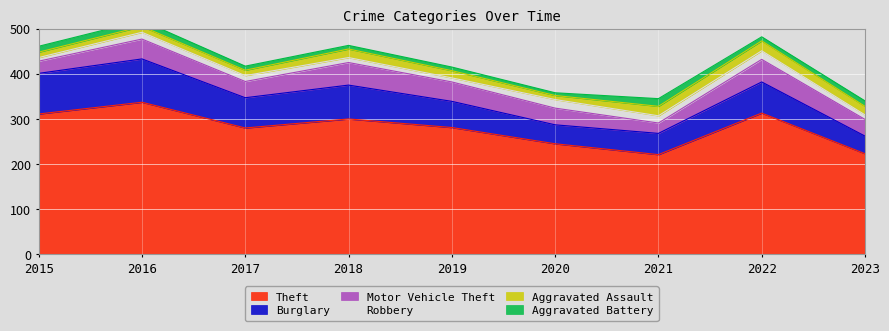

What is the spread (max minus min) of values at 2023?

213